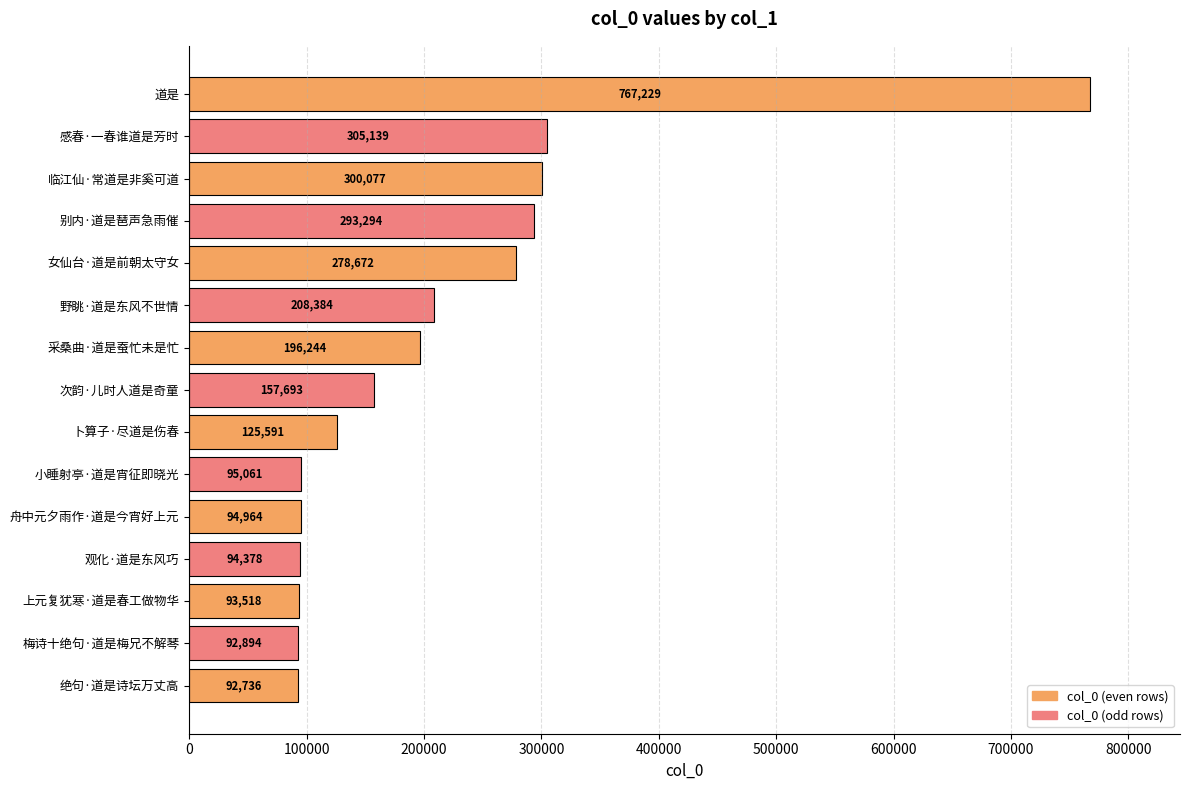

Which has a higher value, 舟中元夕雨作·道是今宵好上元 or 感春·一春谁道是芳时?

感春·一春谁道是芳时